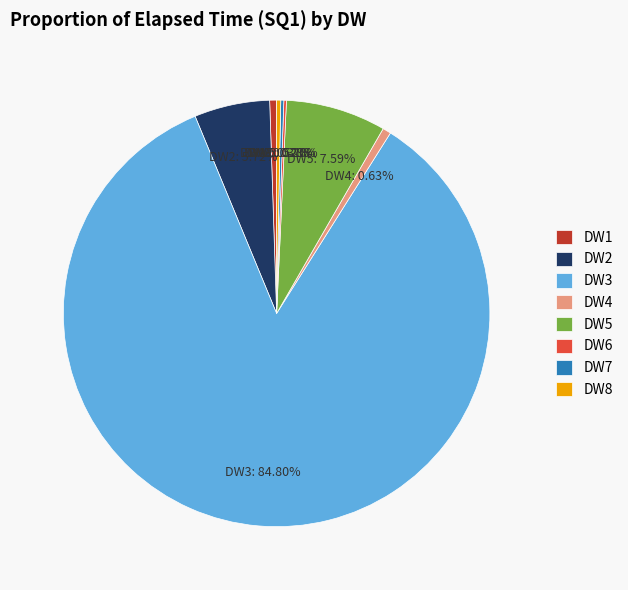

Which category accounts for the majority?

DW3